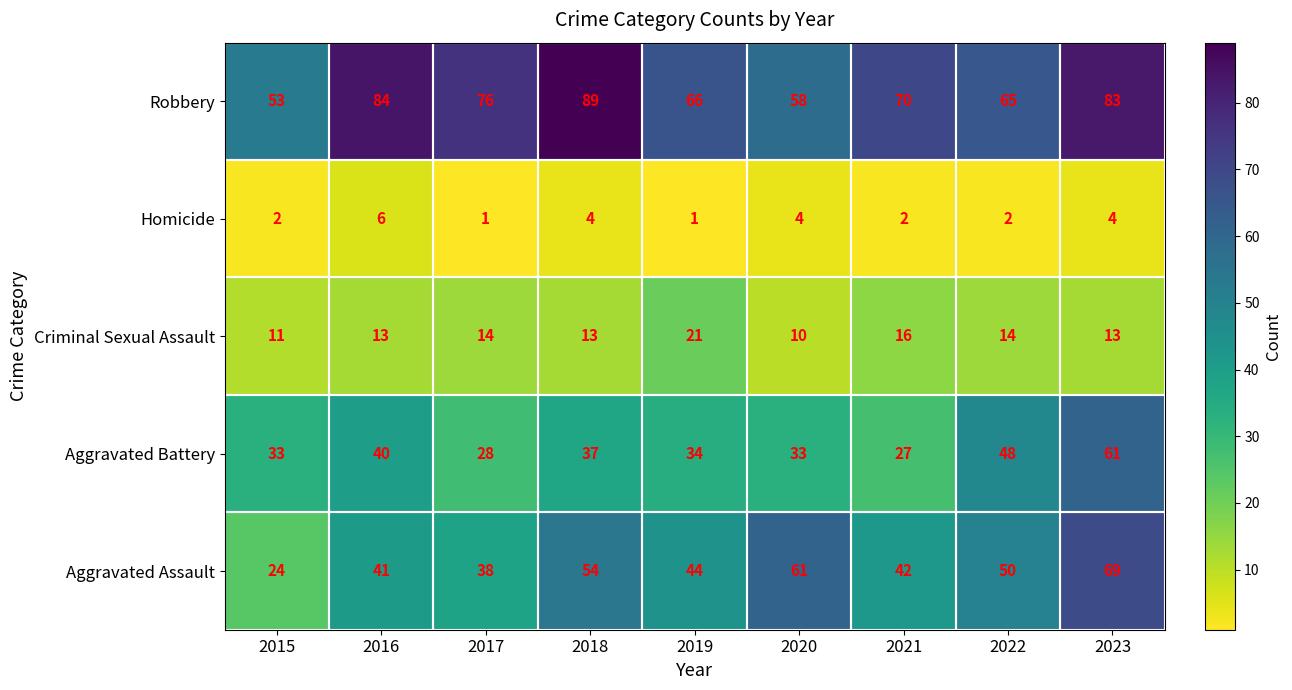

What value does the Robbery series have at 2023, to the nearest 10?

80